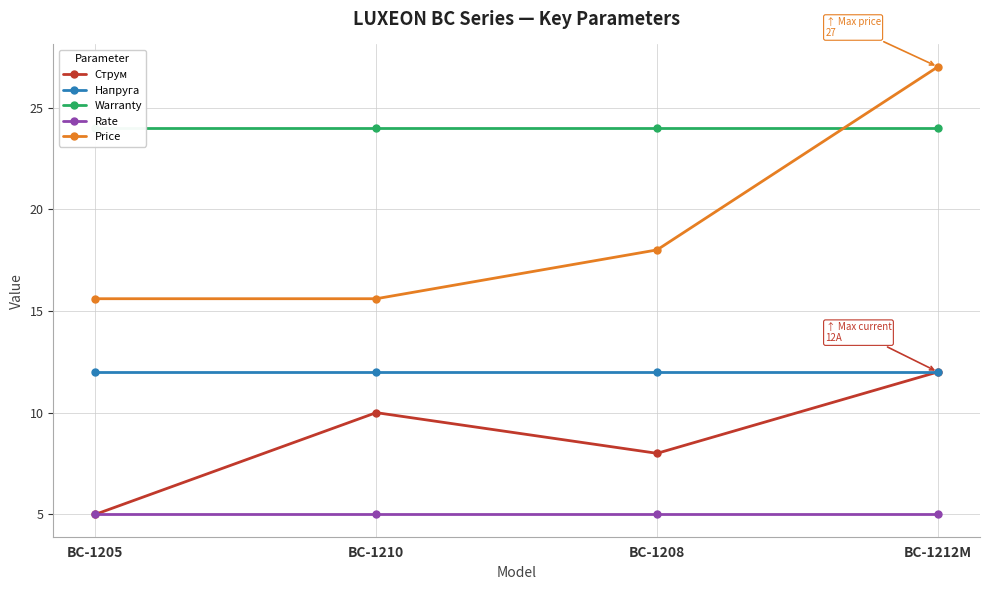

What is the label of the 3rd point from the left?

BC-1208